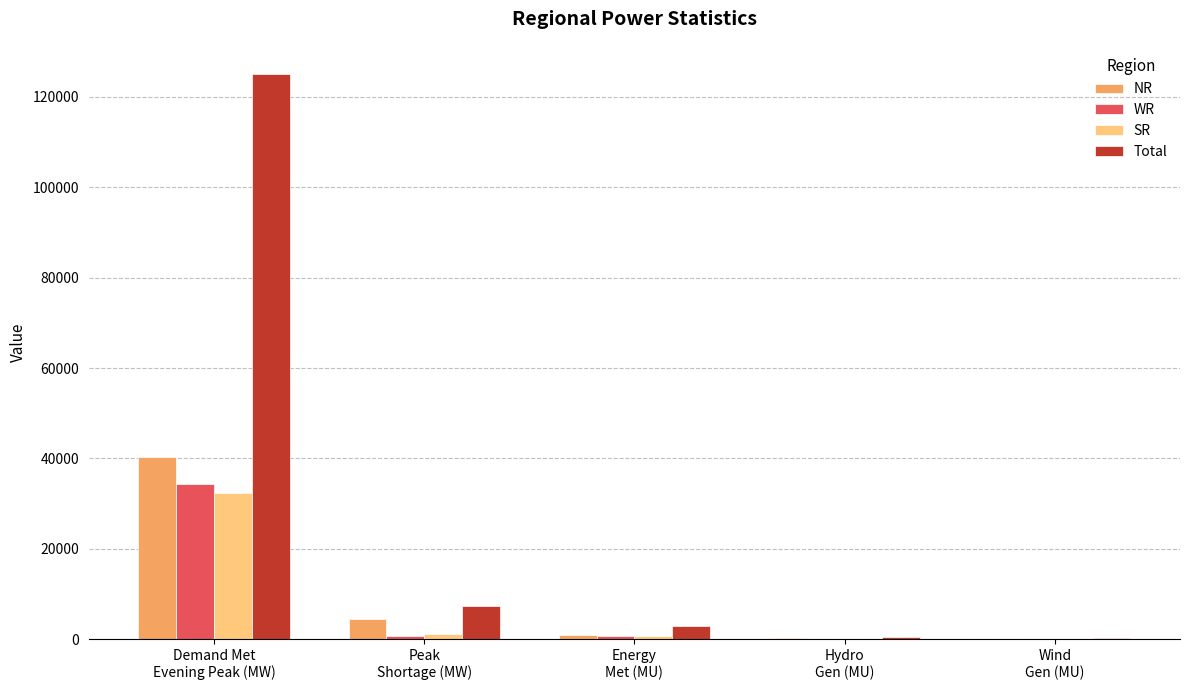

What is the maximum value shown in the chart?

125067